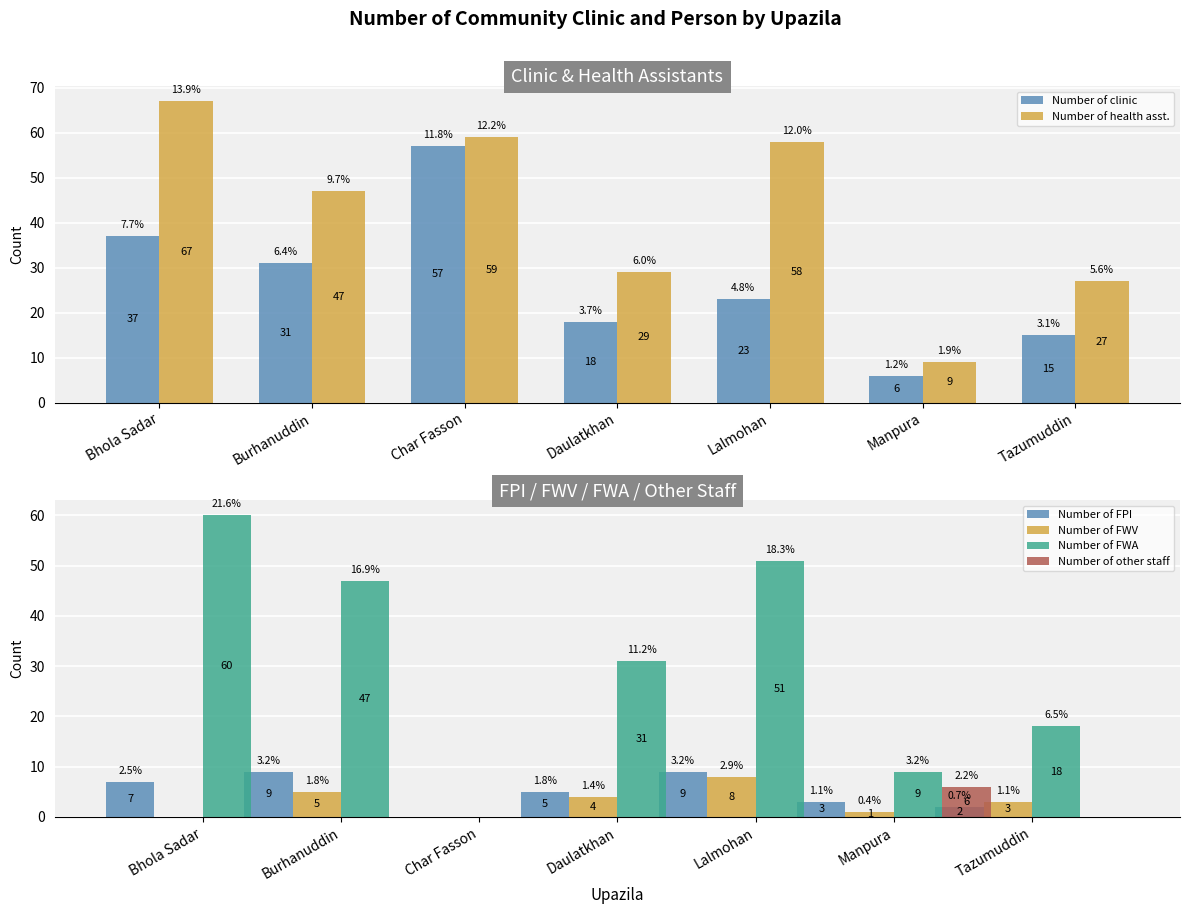

The value of Number of clinic at Lalmohan is 14. True or false?

False